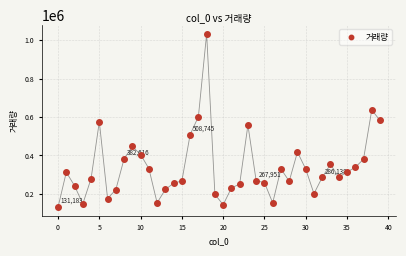

What is the range of Y values (max minus min)?

902198